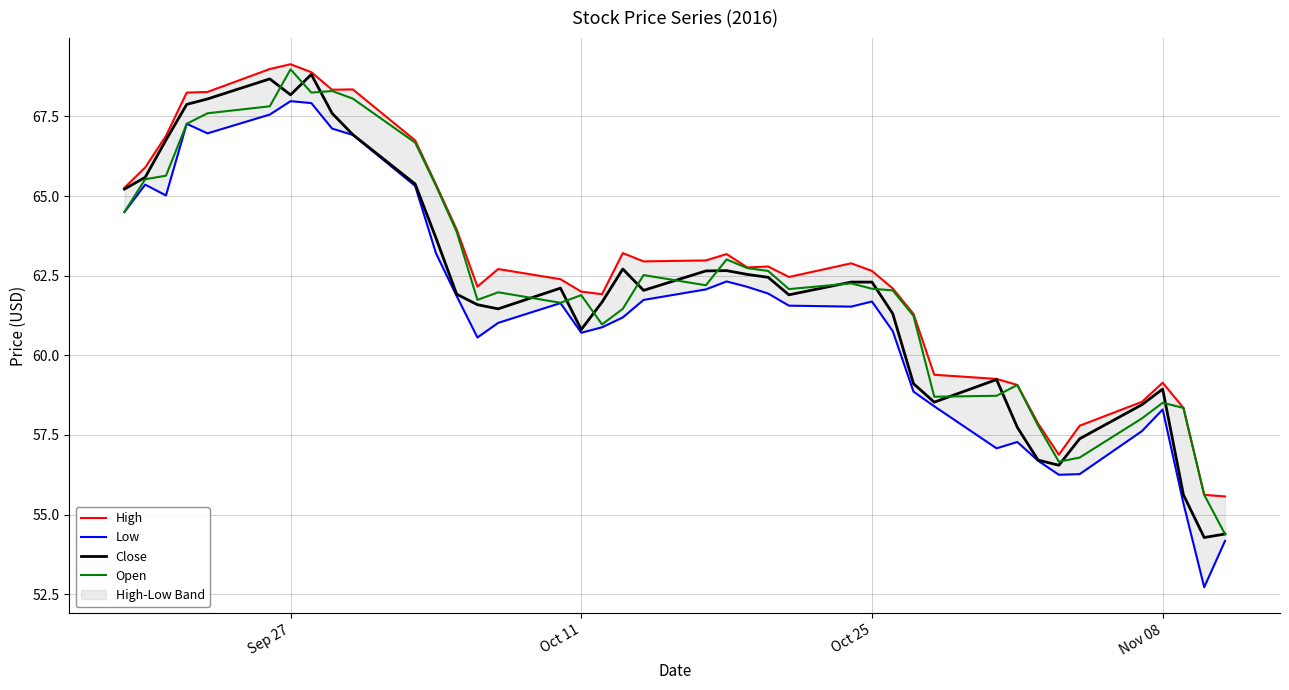

Does the chart display data point markers on the line(s)?

No